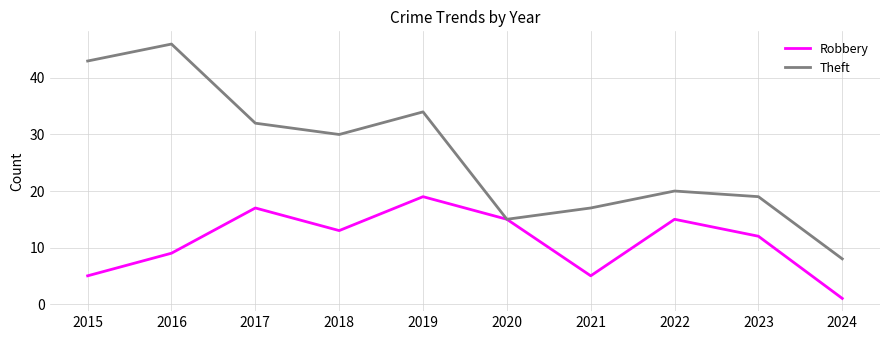

Count the Robbery values in the range 5 to 15.

7